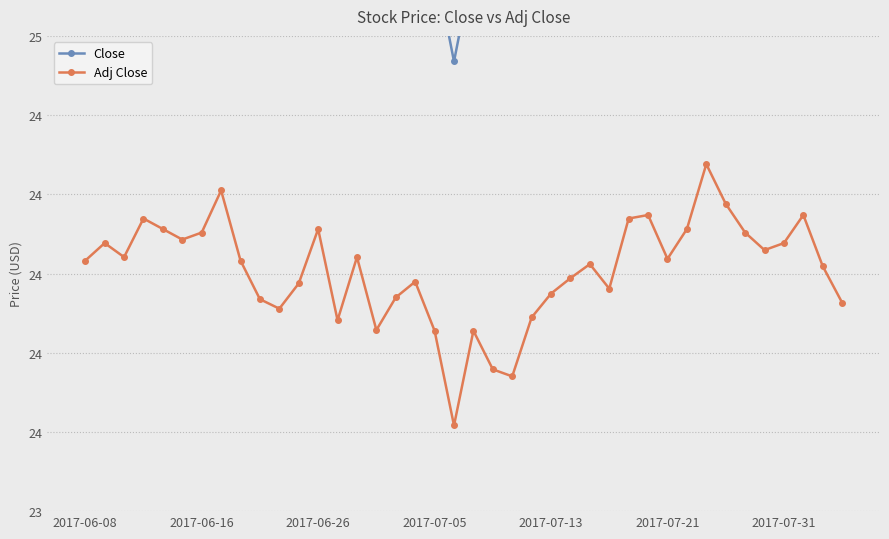

What are all the series names shown in the legend?

Close, Adj Close